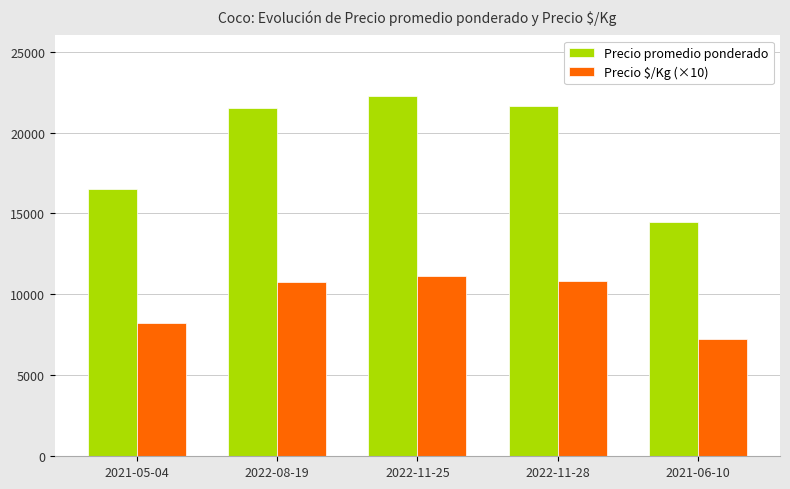

How many data points does each series have?

5